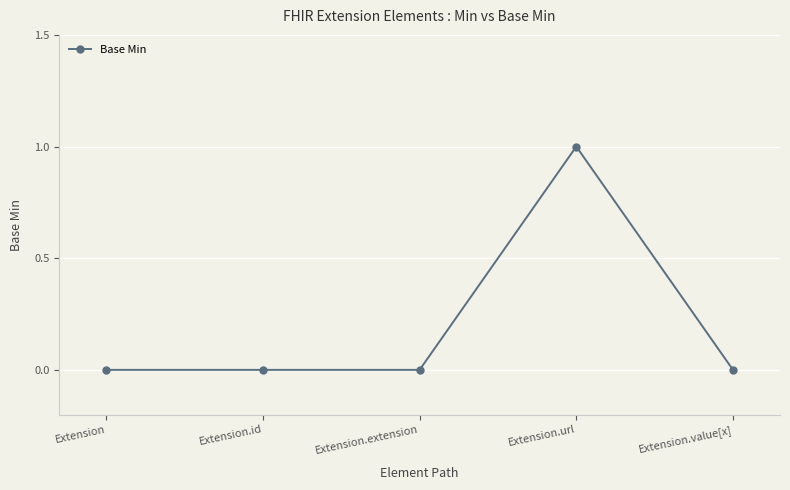

Reading left to right, transcribe all the data shown in this chart.

0	0	0	1	0